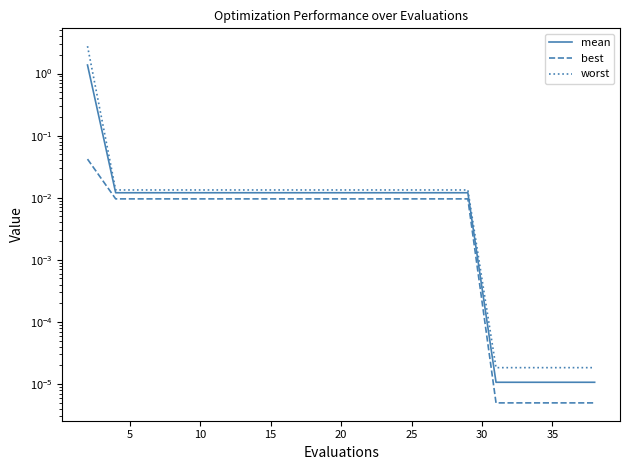

Rank the series by their maximum value, from highest to lowest.

worst, mean, best